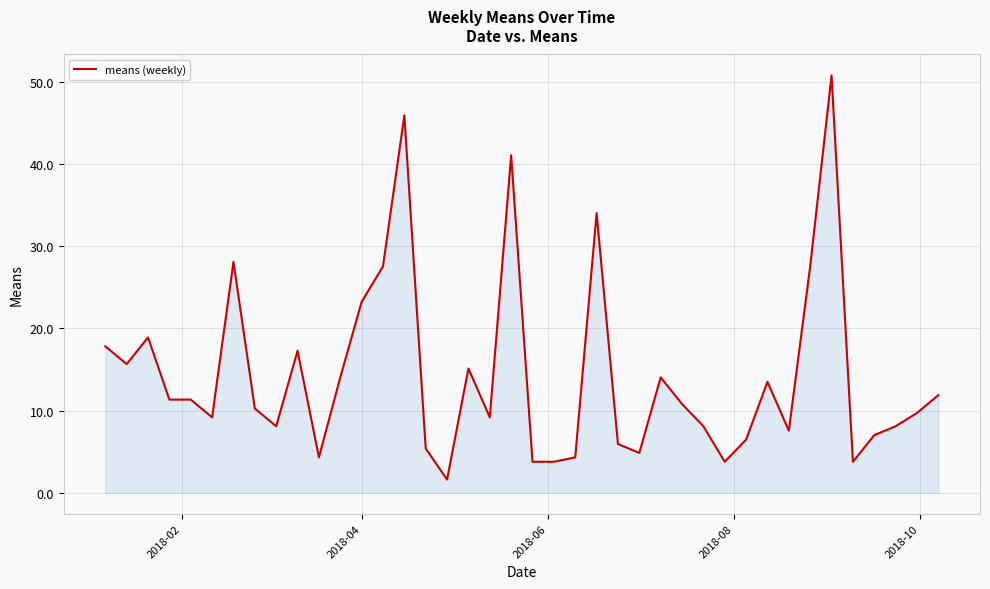

What is the greatest value displayed?

50.8